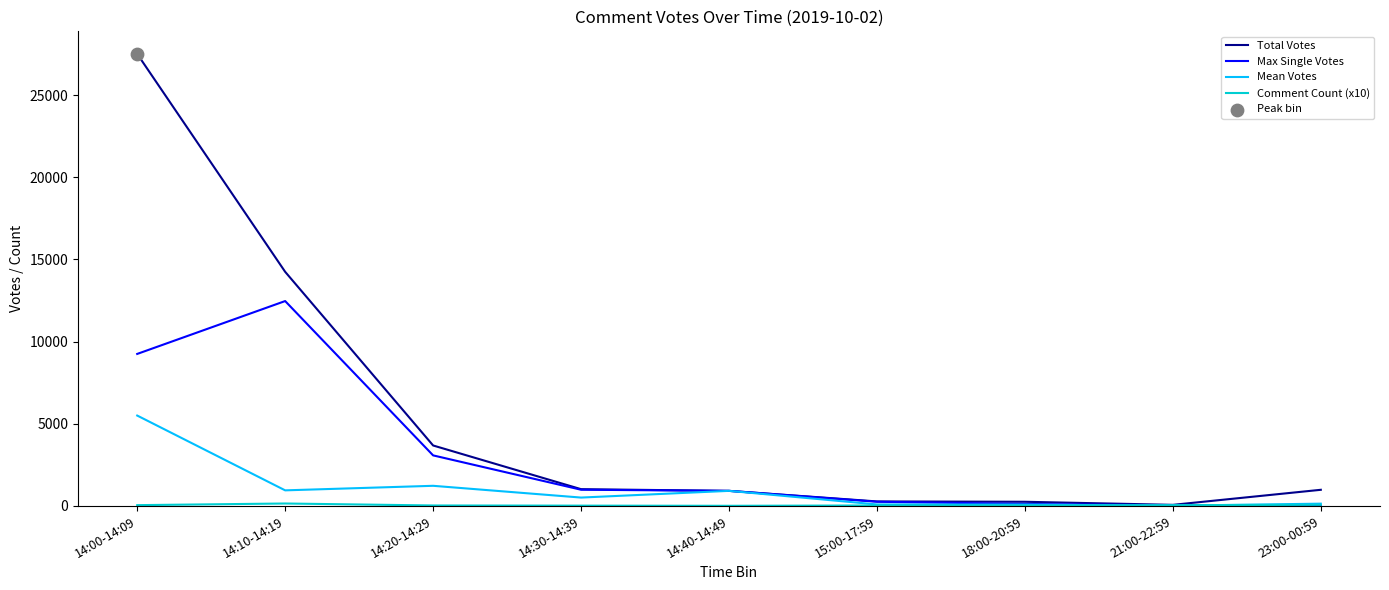

At how many categories does at least one series exceed 1521?

3